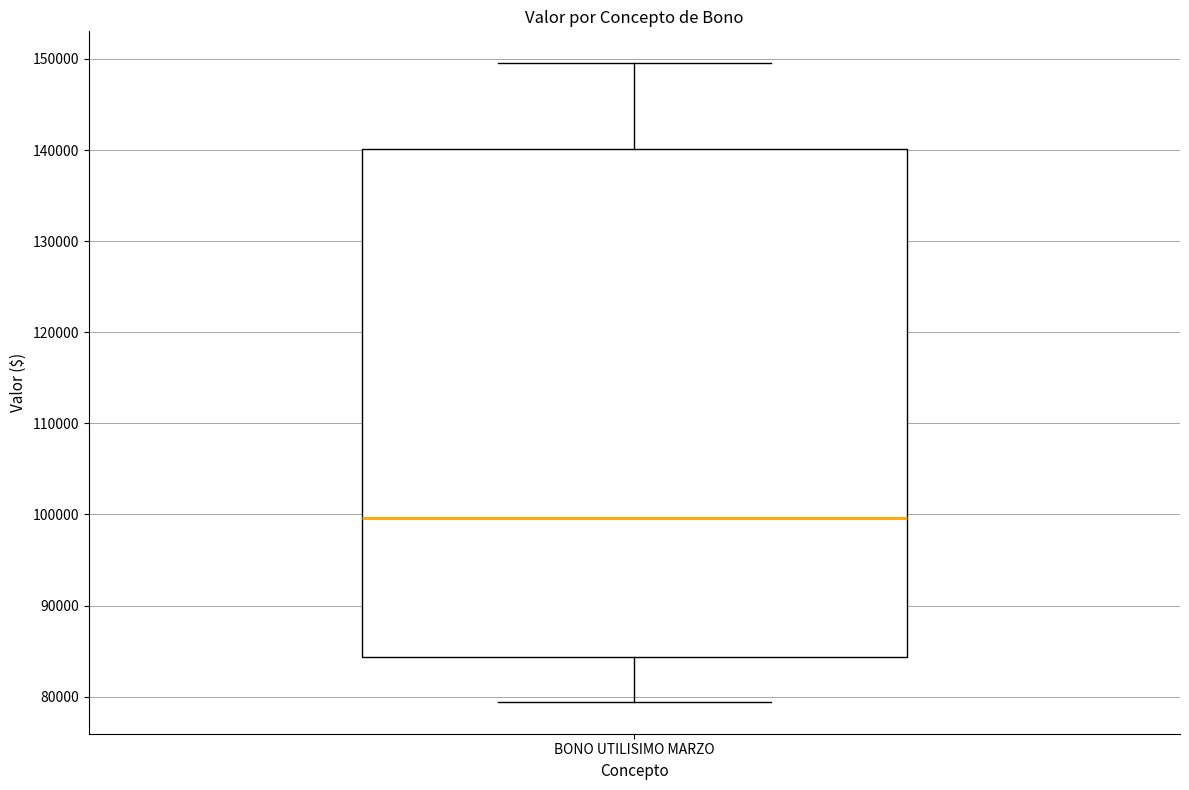

Transcribe this box plot: give where the median line is, the range the box spans, and where the two whiskers end, as read against the y-axis. The values are not printed on the chart, so give them approximately, as read against the axis.

median 100000, box 84000 to 140000, whiskers 79000 to 150000